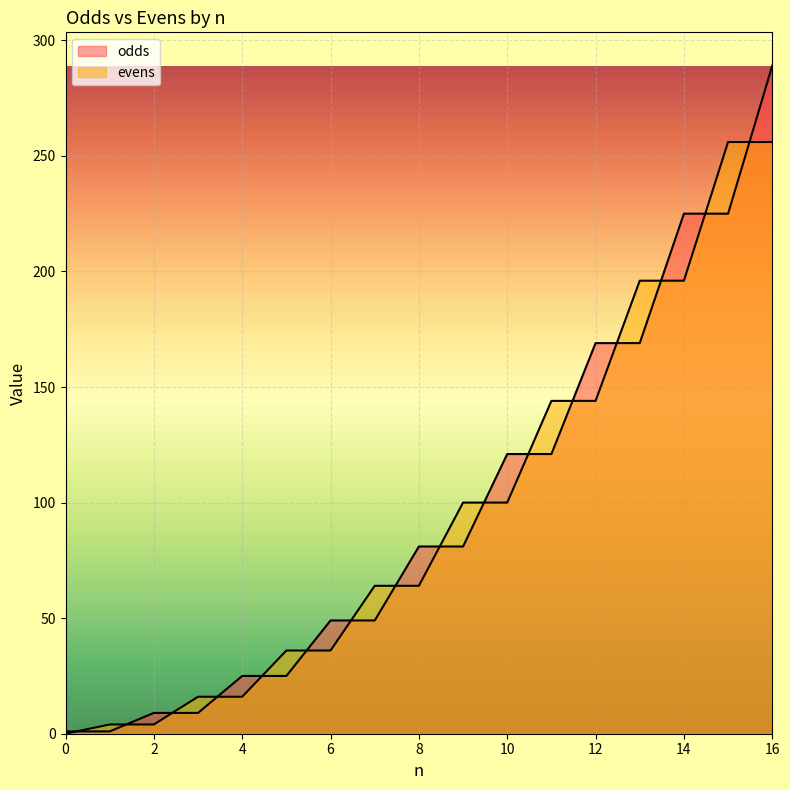

Rank the series by their maximum value, from lowest to highest.

evens, odds